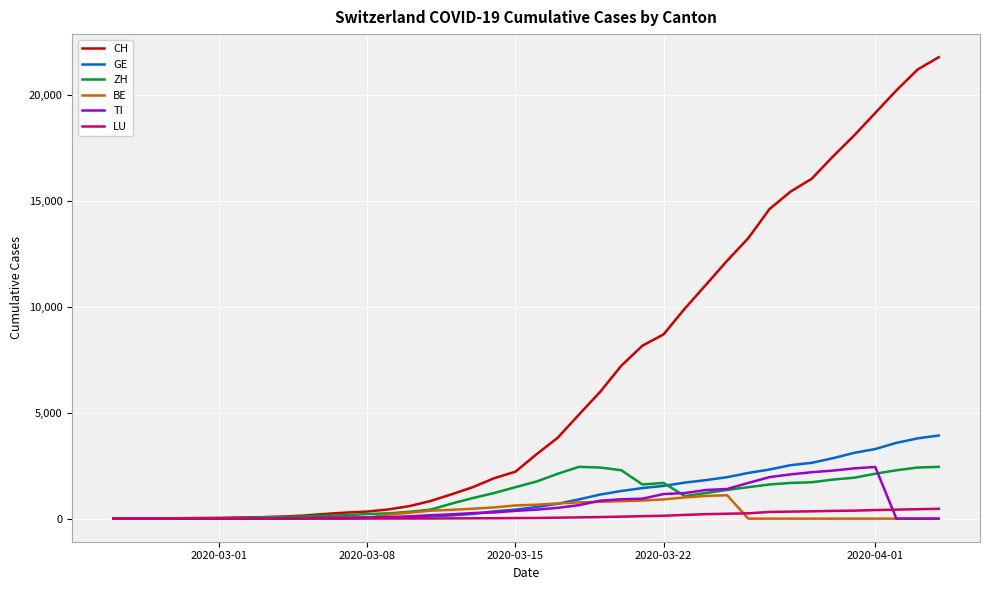

Which series has the widest spread of values?

CH